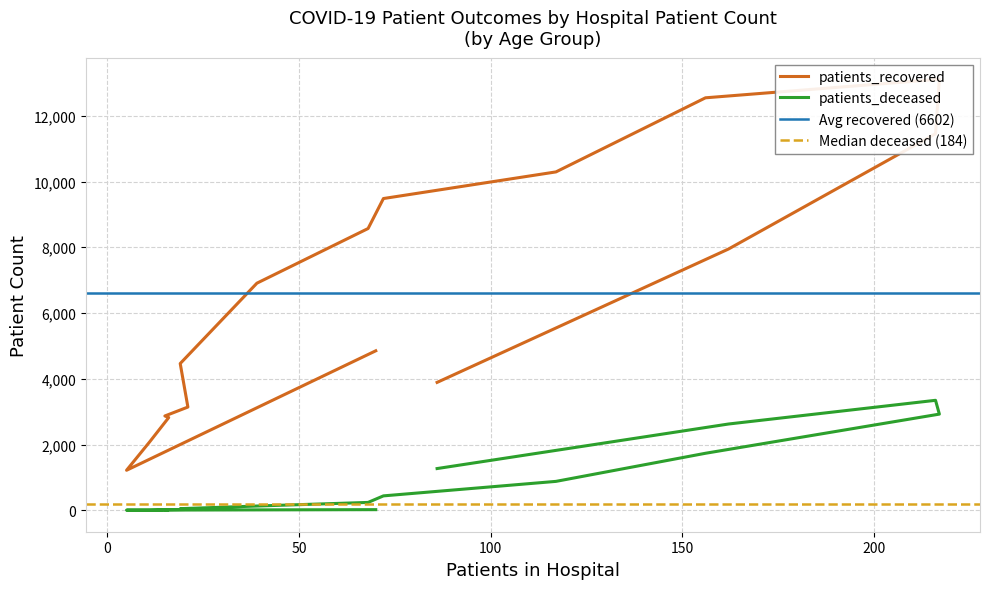

What value does the patients_deceased series have at >90?

1269